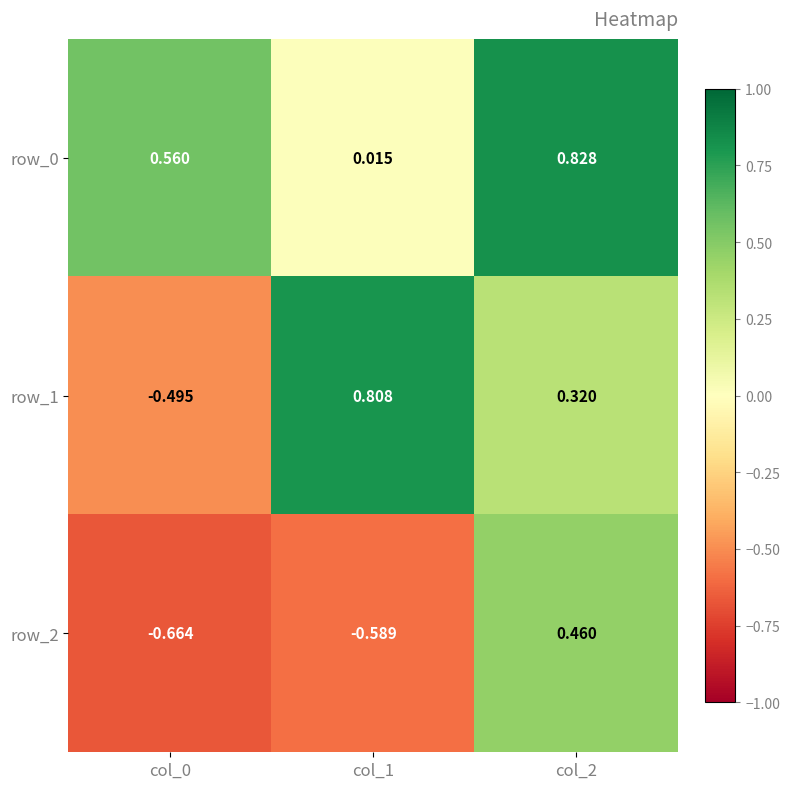

At which label does row_1 reach its peak?

col_1